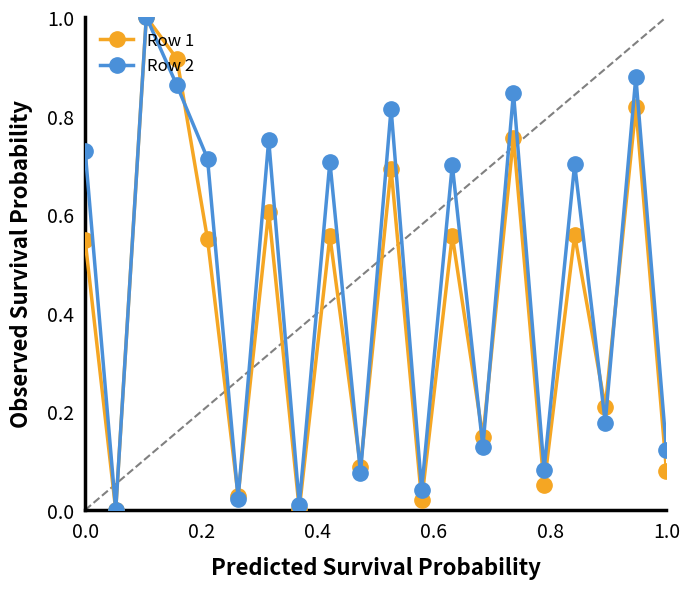

How many interior local peaks does the Row 1 series have?

8